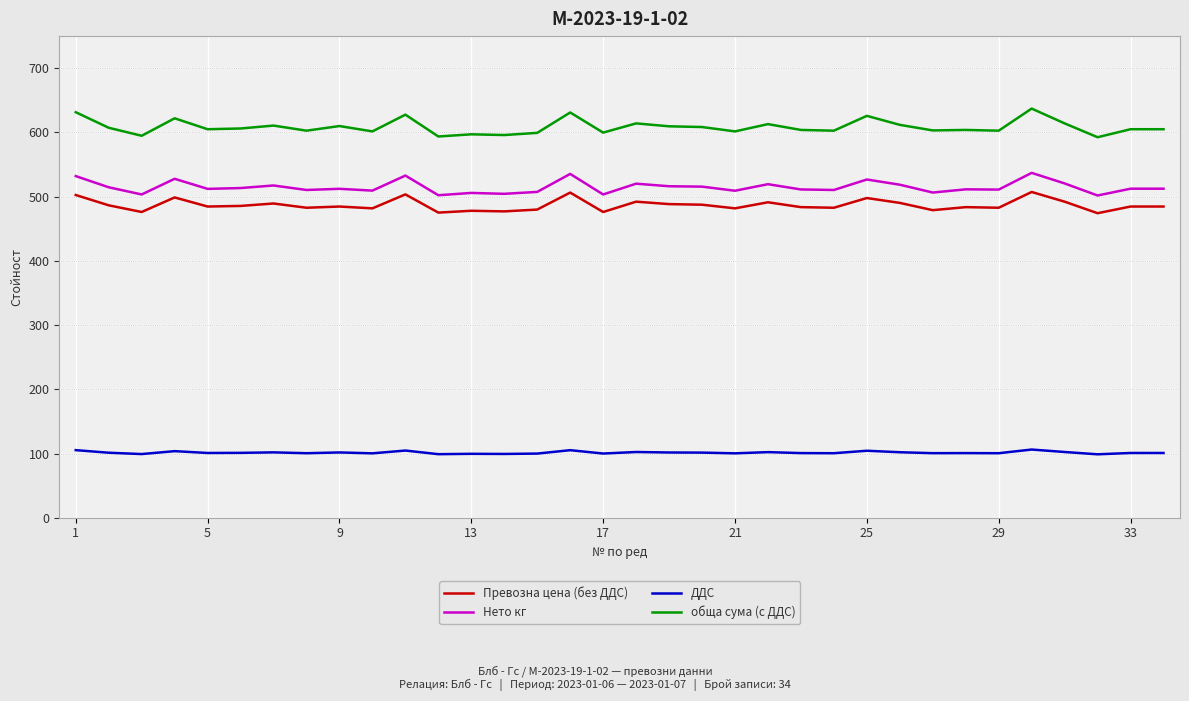

Does the chart display data point markers on the line(s)?

No